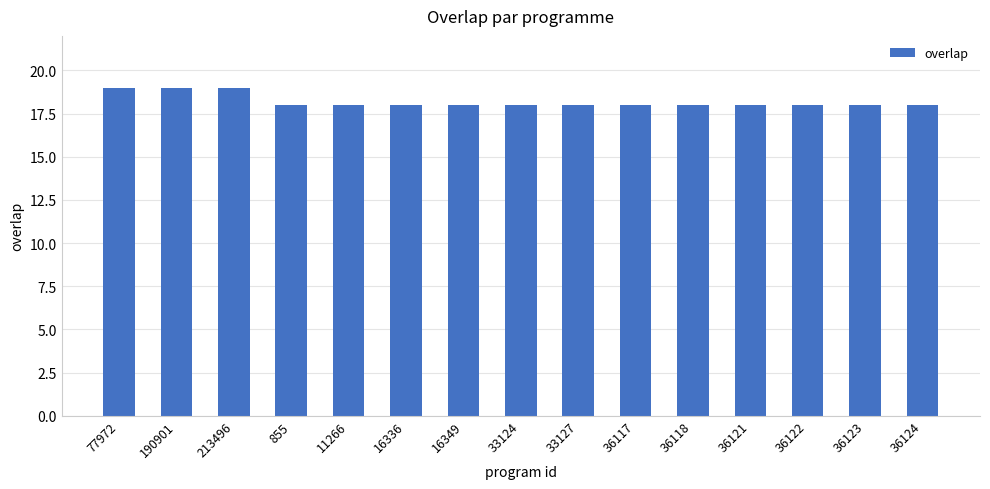

What is the sum of the values at 16349 and 11266?

36